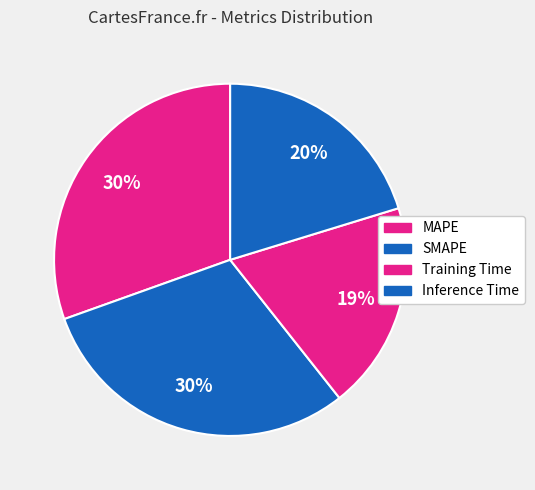

What is the smallest slice in the pie chart?

Training Time